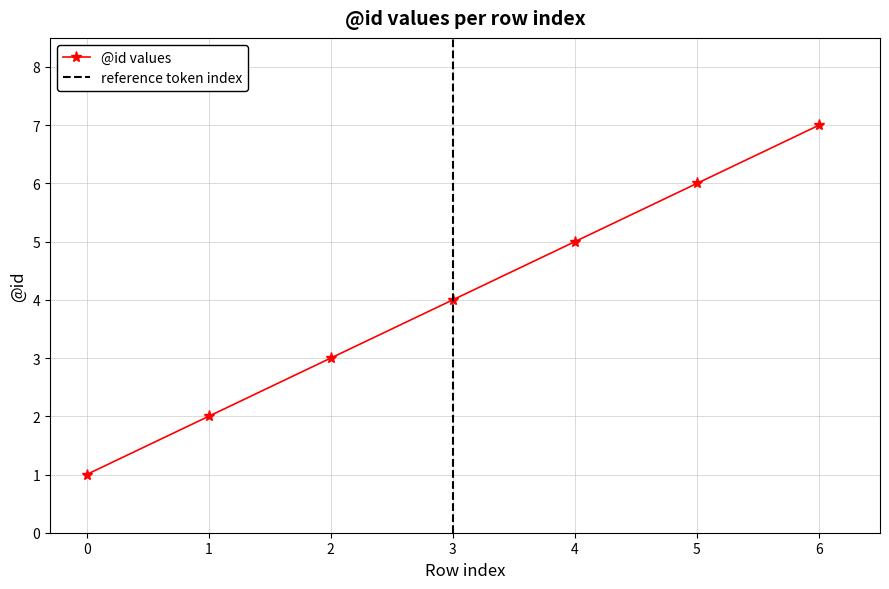

Is it true that the value at 6 is 7?

True